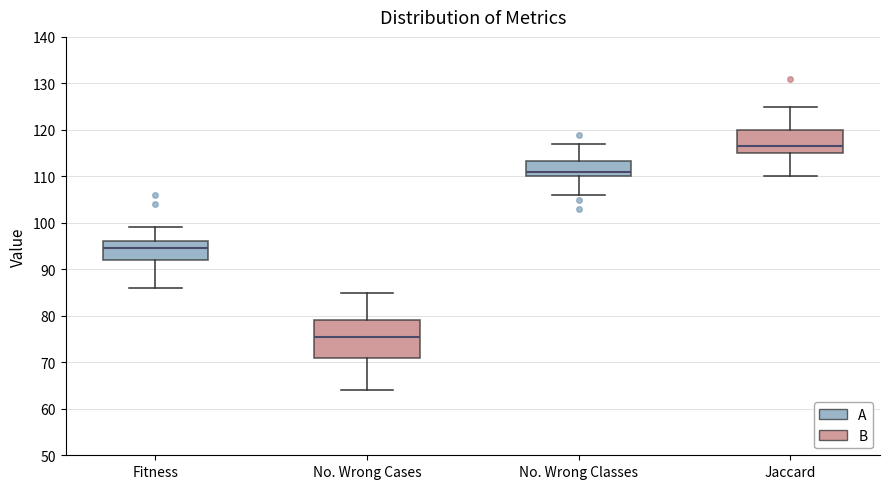

Which box's median line is the lowest?

No. Wrong Cases